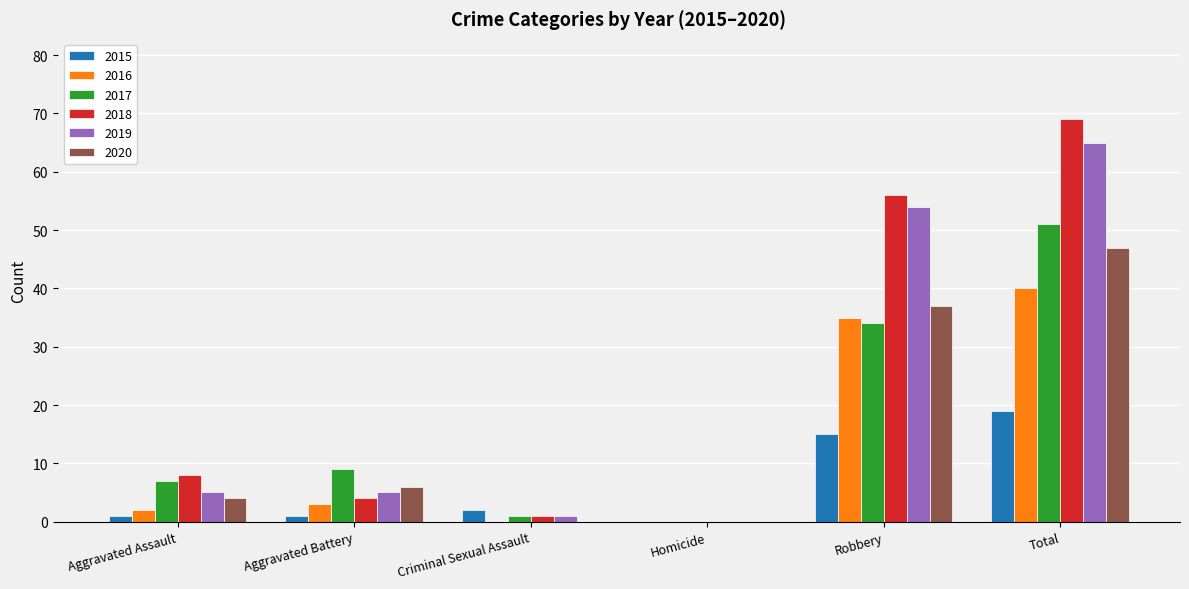

Is it true that 2016 equals 22 at Homicide?

False